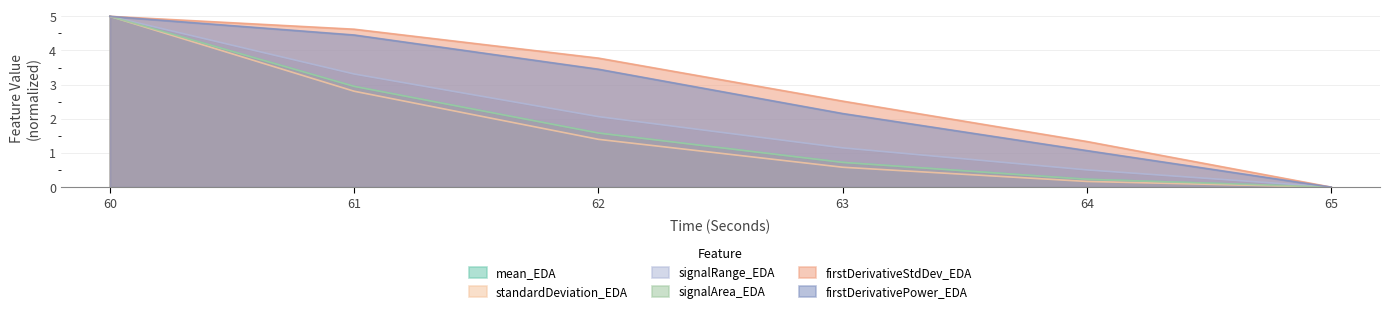

True or false: signalRange_EDA and firstDerivativePower_EDA intersect in this chart.

False